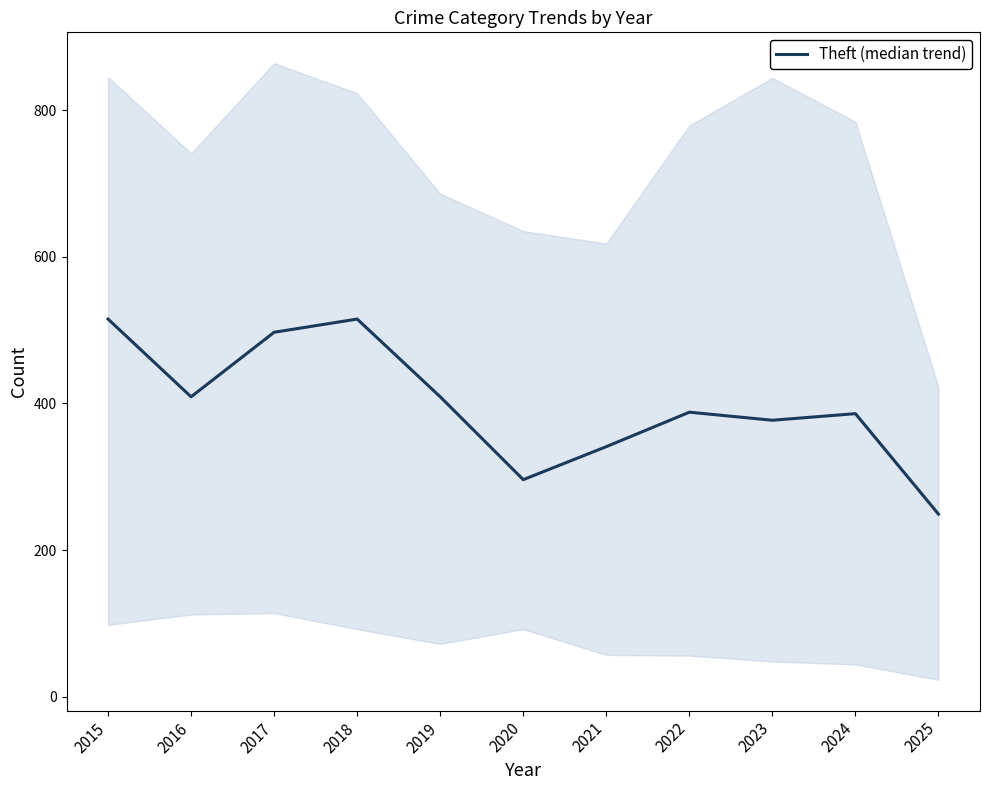

What is the value of the 4th point from the left?

515